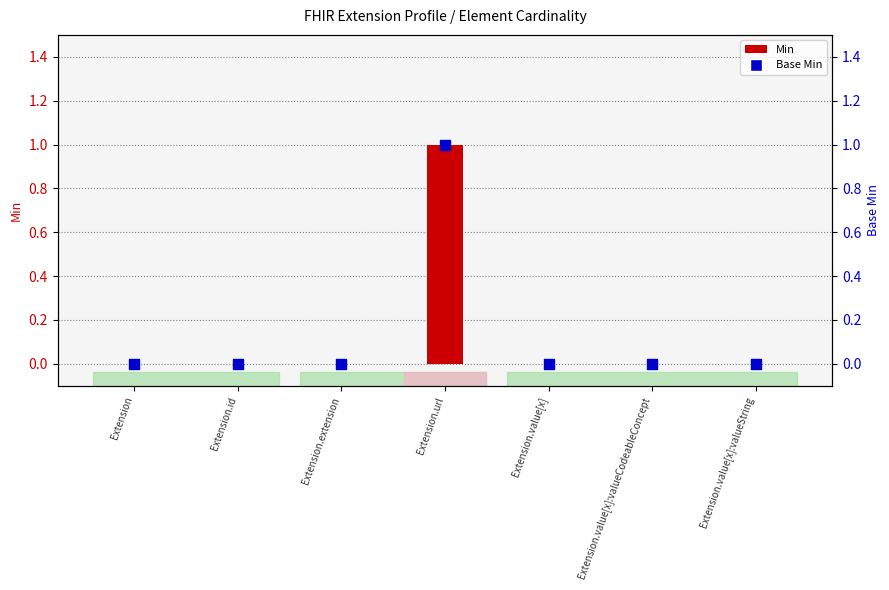

At which category is the sum across all series the highest?

Extension.url